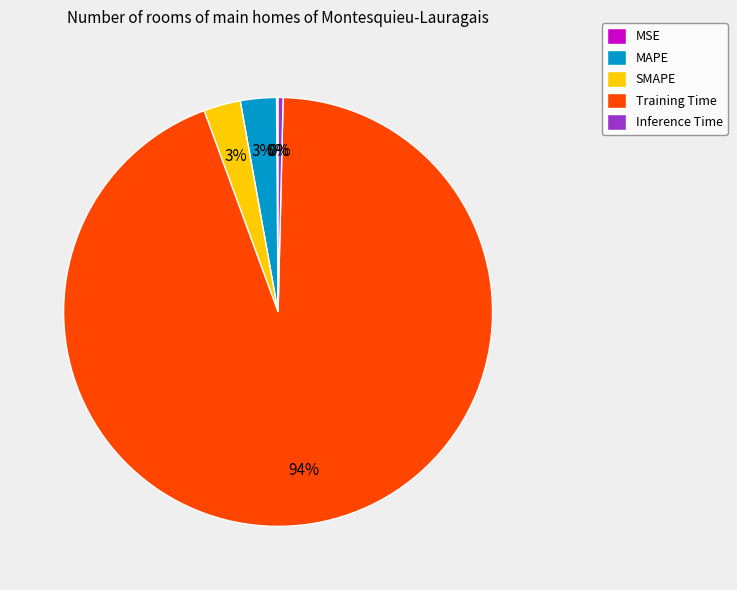

Between Training Time and SMAPE, which is larger?

Training Time